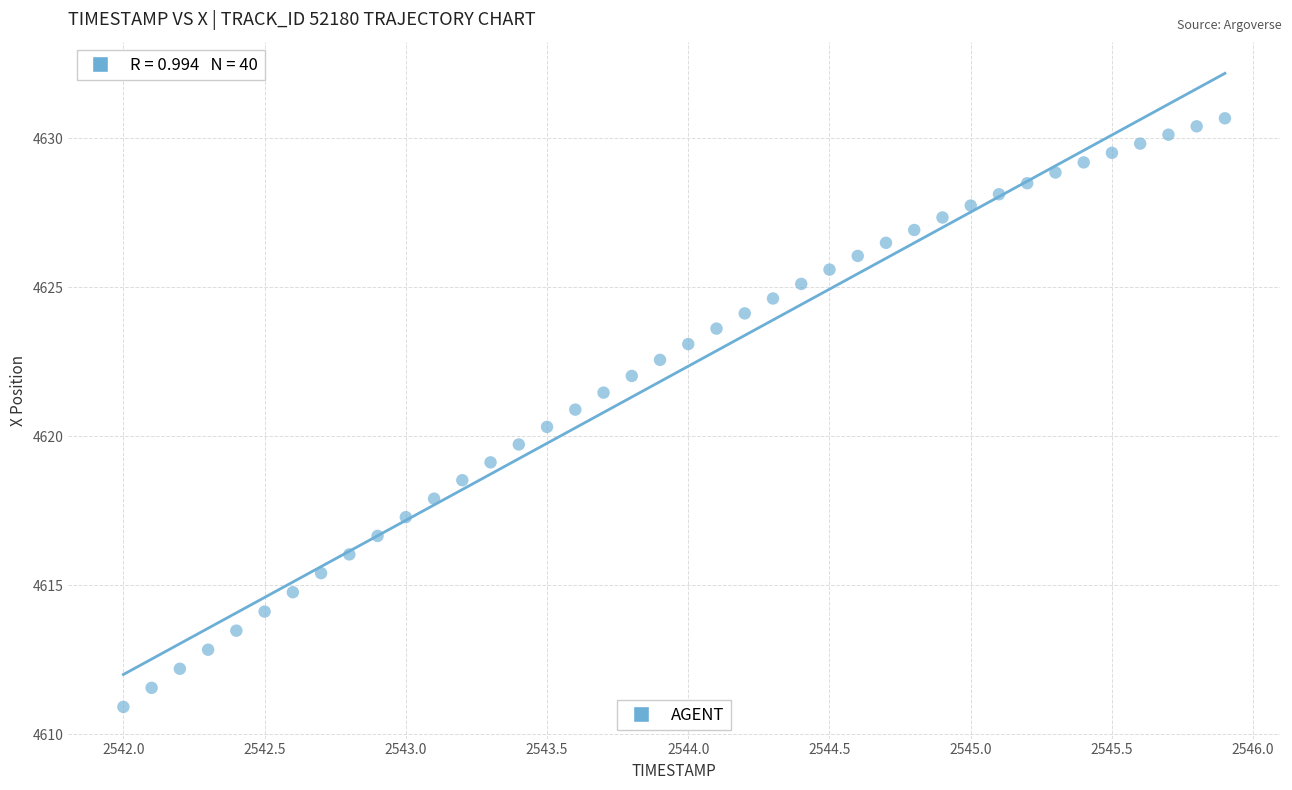

What is the range of Y values (max minus min)?

19.8